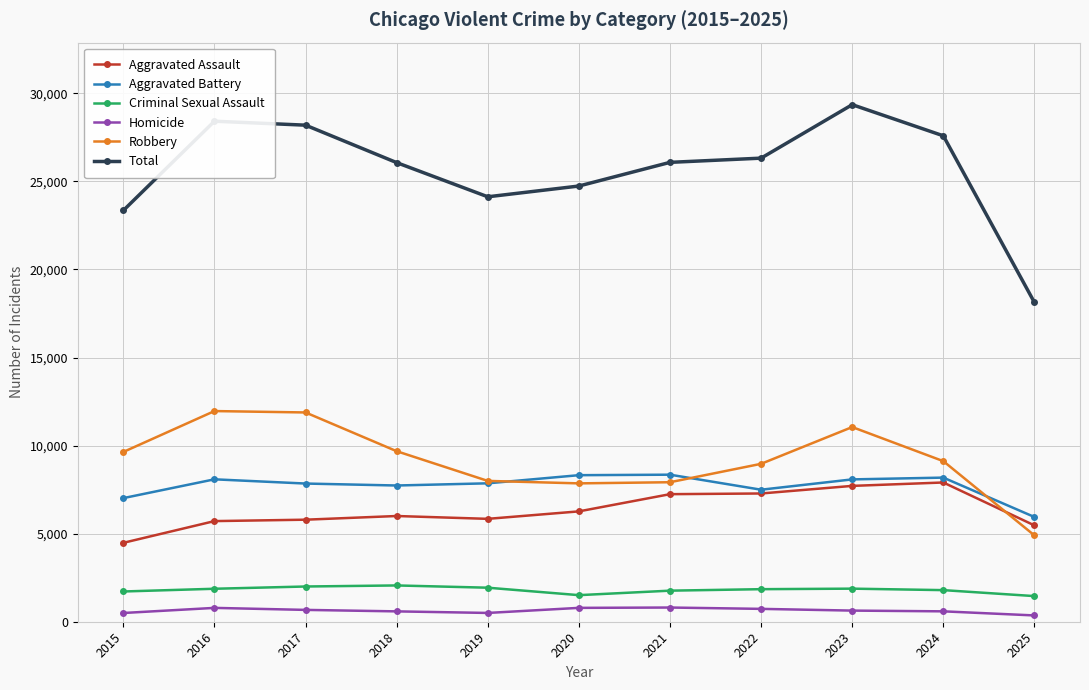

At how many categories does at least one series exceed 3936?

11